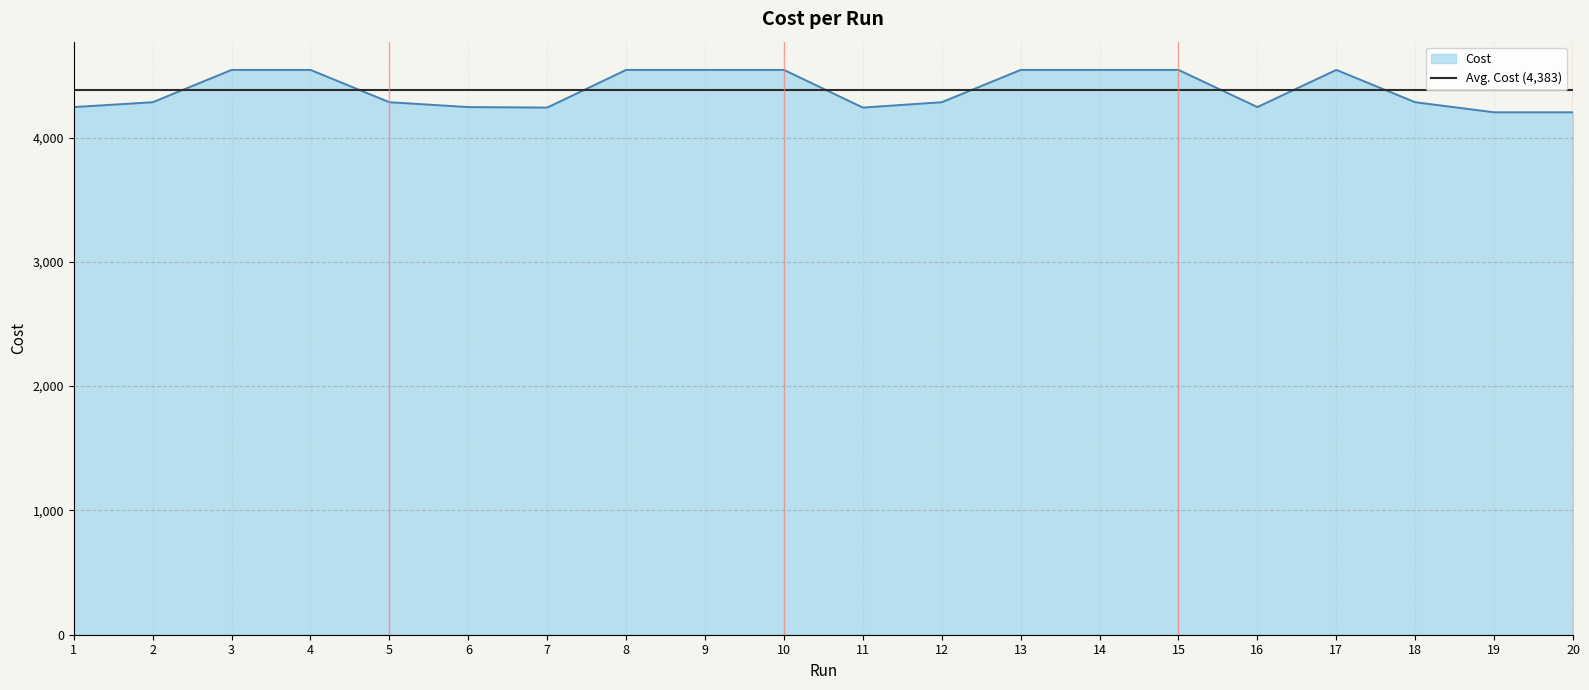

Is it true that the value at 7 is 4241.0?

True